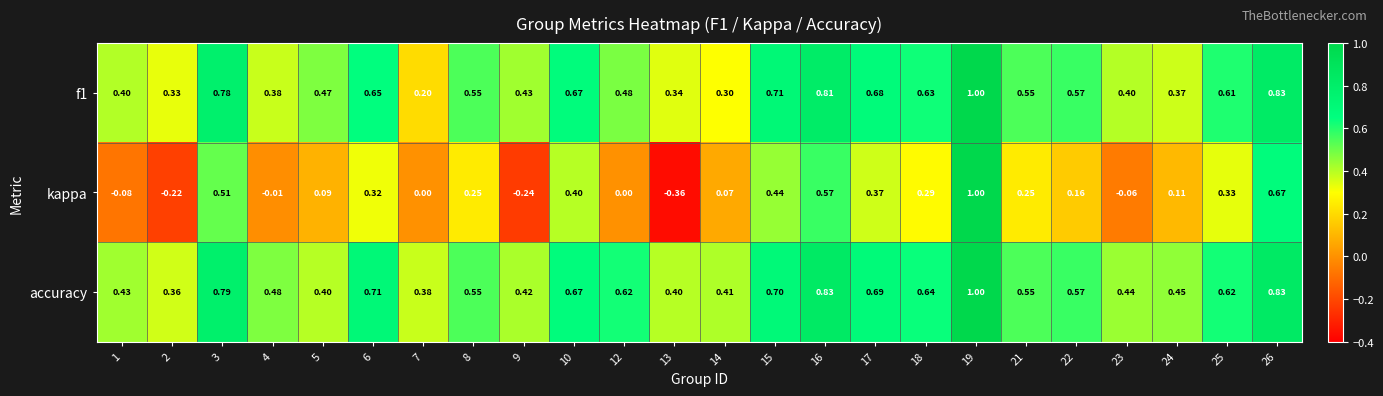

Which series has the widest spread of values?

kappa